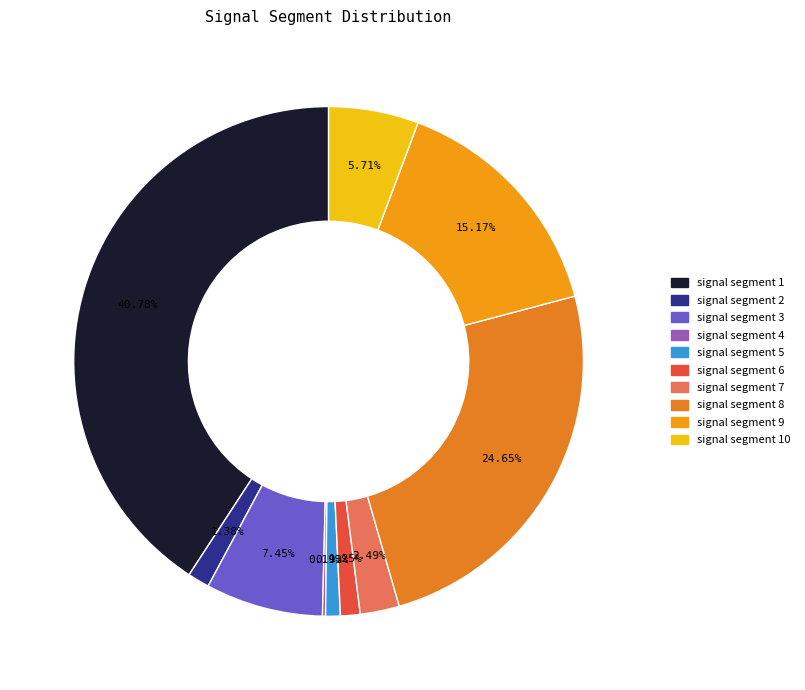

Which slice is the largest?

signal segment 1